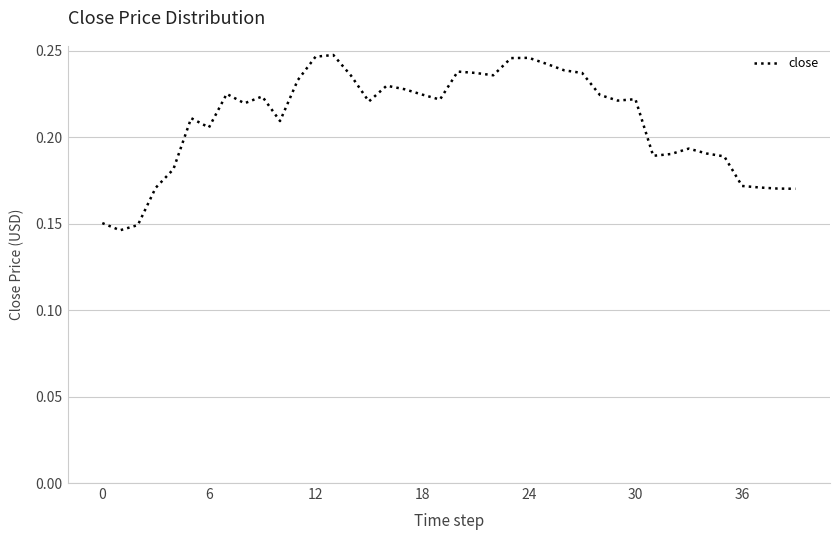

How many lines are shown in the chart?

1